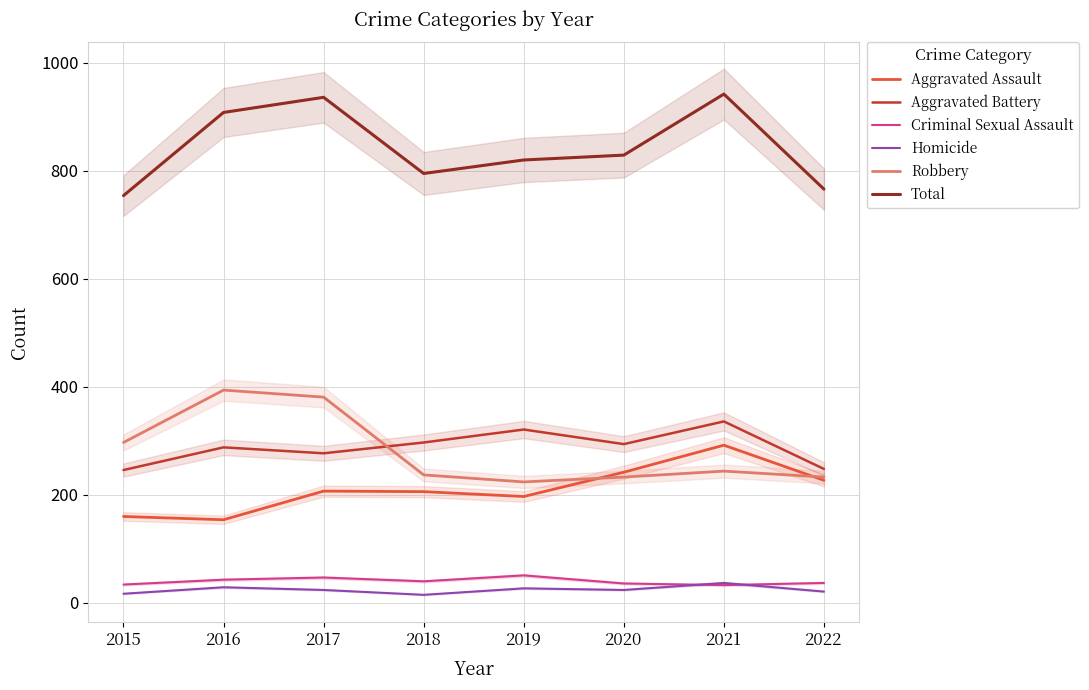

Reading left to right, extract all data points from this chart.

Aggravated Assault: 2015=160	2016=154	2017=207	2018=206	2019=197	2020=242	2021=292	2022=227
Aggravated Battery: 2015=246	2016=288	2017=277	2018=297	2019=321	2020=294	2021=336	2022=248
Criminal Sexual Assault: 2015=34	2016=43	2017=47	2018=40	2019=51	2020=36	2021=33	2022=37
Homicide: 2015=17	2016=29	2017=24	2018=15	2019=27	2020=24	2021=37	2022=21
Robbery: 2015=297	2016=394	2017=381	2018=237	2019=224	2020=233	2021=244	2022=233
Total: 2015=754	2016=908	2017=936	2018=795	2019=820	2020=829	2021=942	2022=766